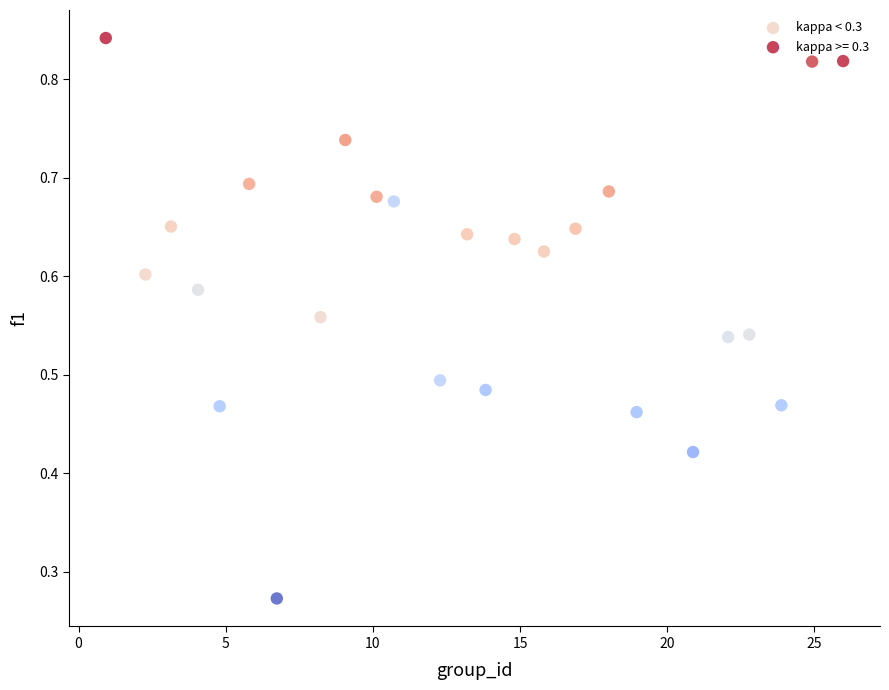

Which series reaches the maximum Y coordinate?

kappa >= 0.3